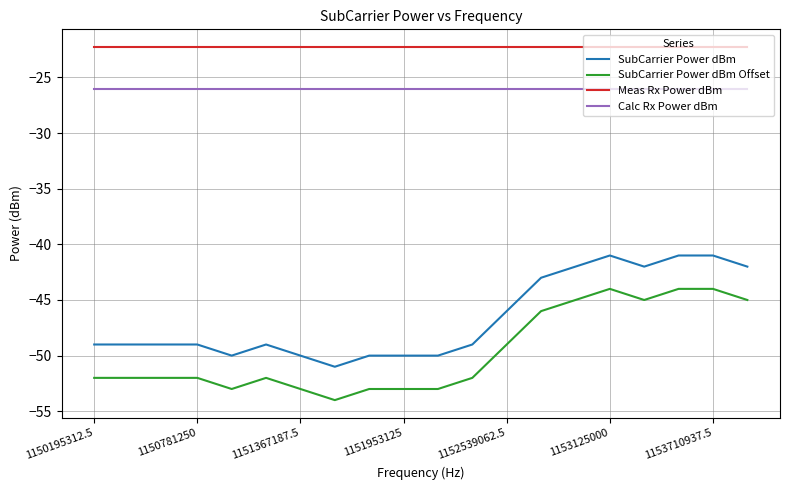

What are all the series names shown in the legend?

SubCarrier Power dBm, SubCarrier Power dBm Offset, Meas Rx Power dBm, Calc Rx Power dBm